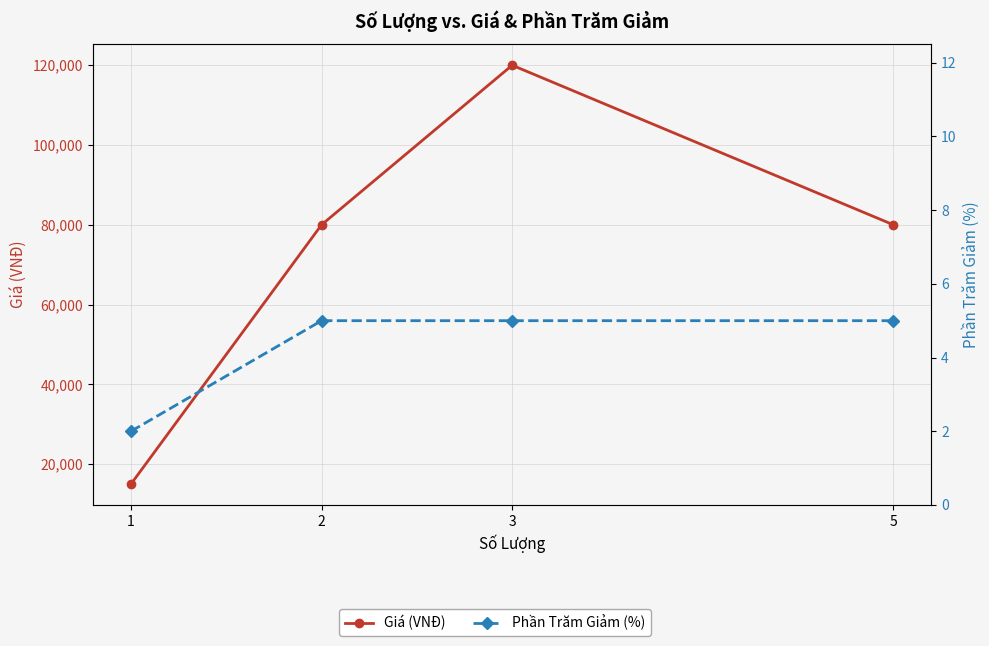

What is the total value across all series at 3?

120005